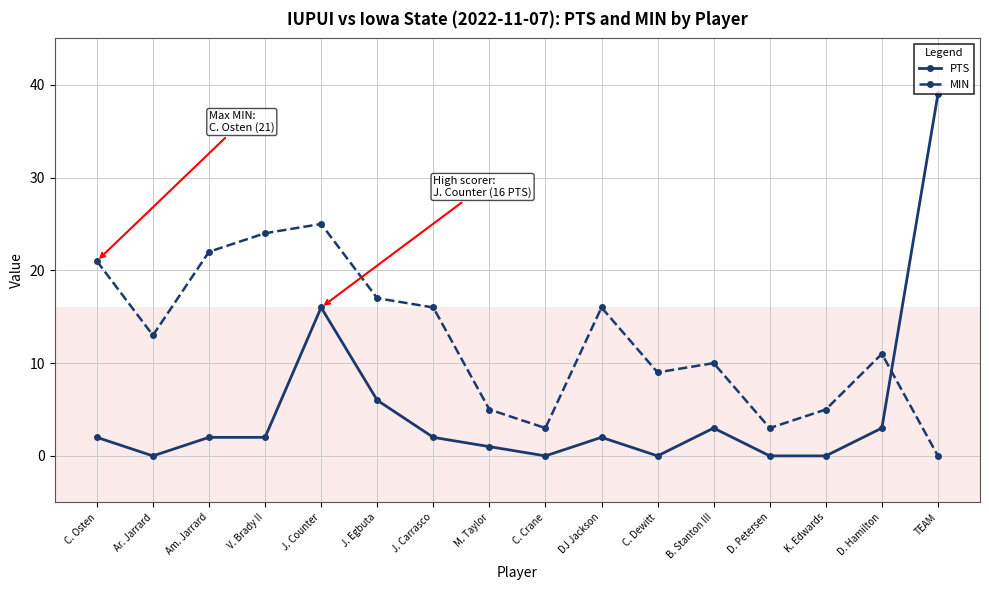

In MIN, how many points are lower than both neighbors (excluding endpoints)?

4